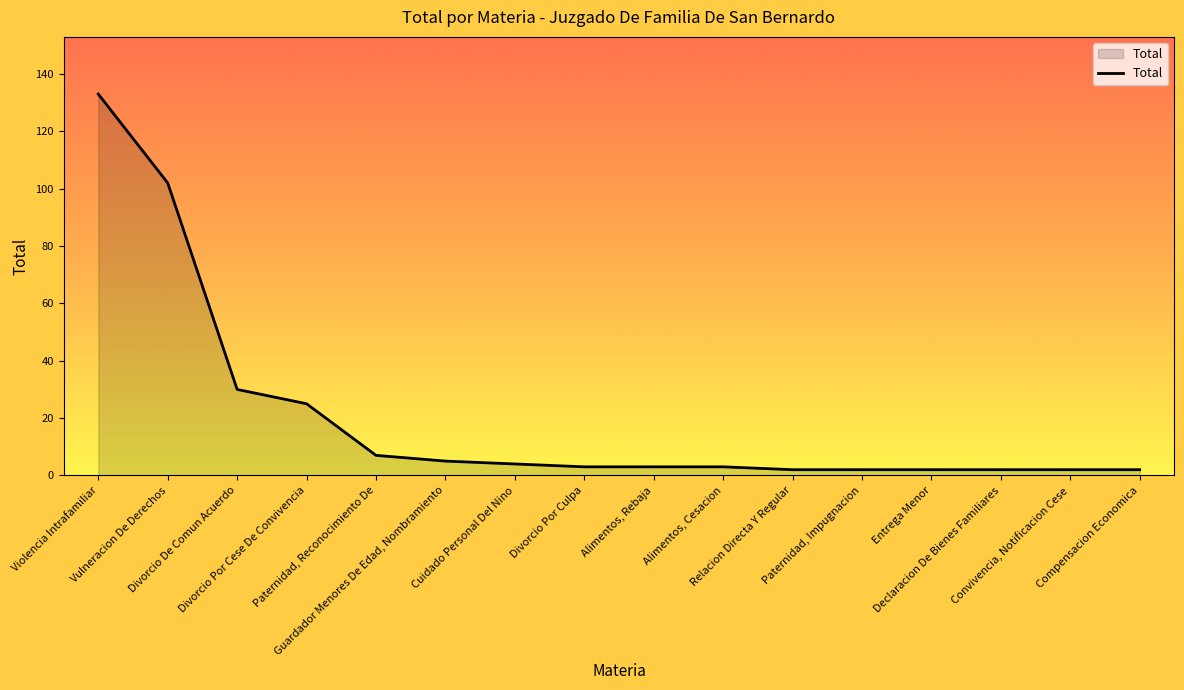

What is the difference between the values at Vulneracion De Derechos and Paternidad, Reconocimiento De?

95